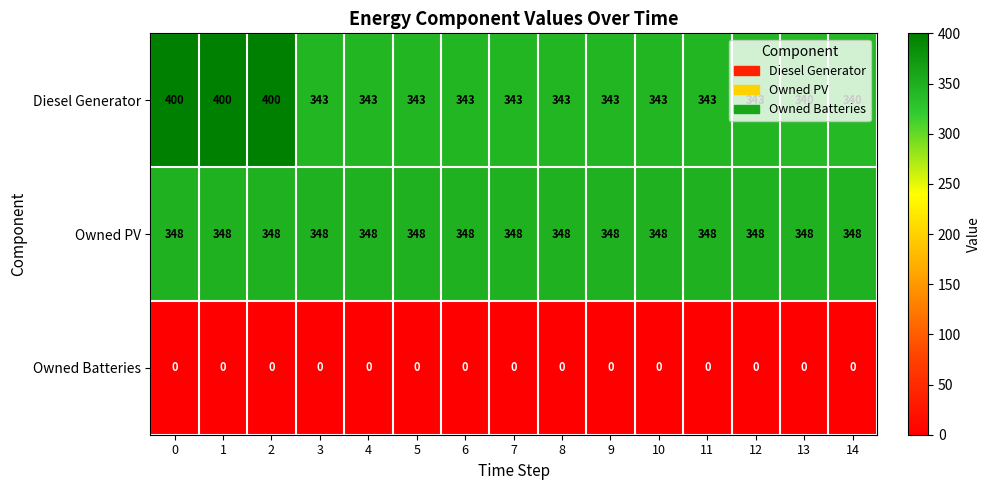

At 12, list the series in order from largest to smallest.

Owned PV, Diesel Generator, Owned Batteries